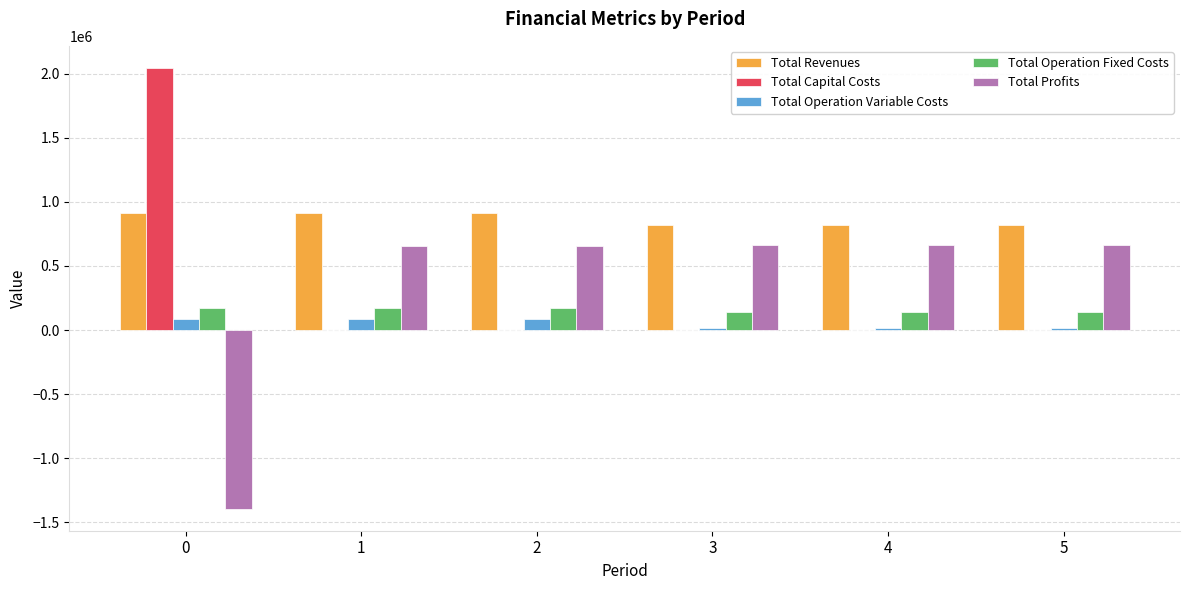

What is the sum of the Total Profits values at 1 and 5?

1316735.8